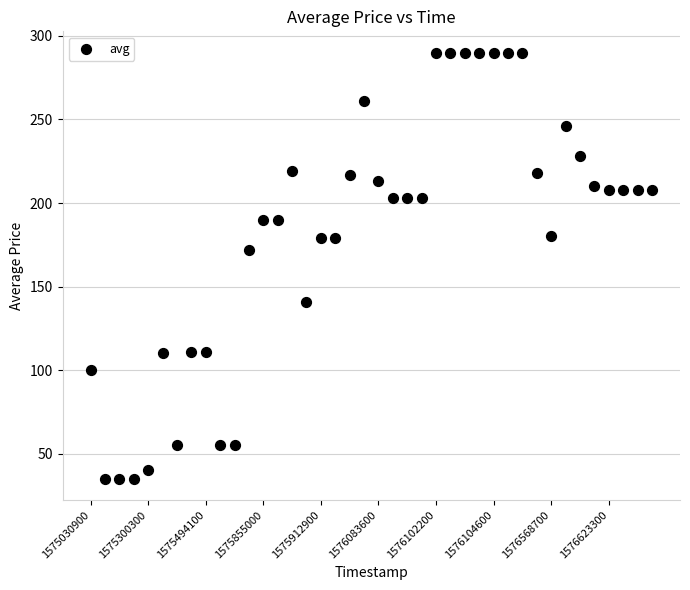

What Y value in the scatter plot is closest to 162?

172